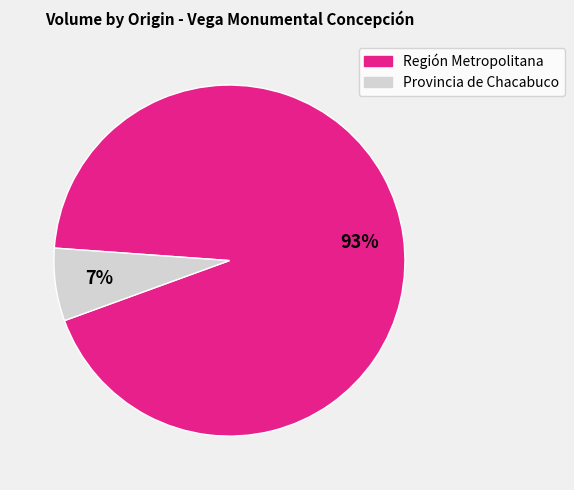

Which has a higher value, Provincia de Chacabuco or Región Metropolitana?

Región Metropolitana